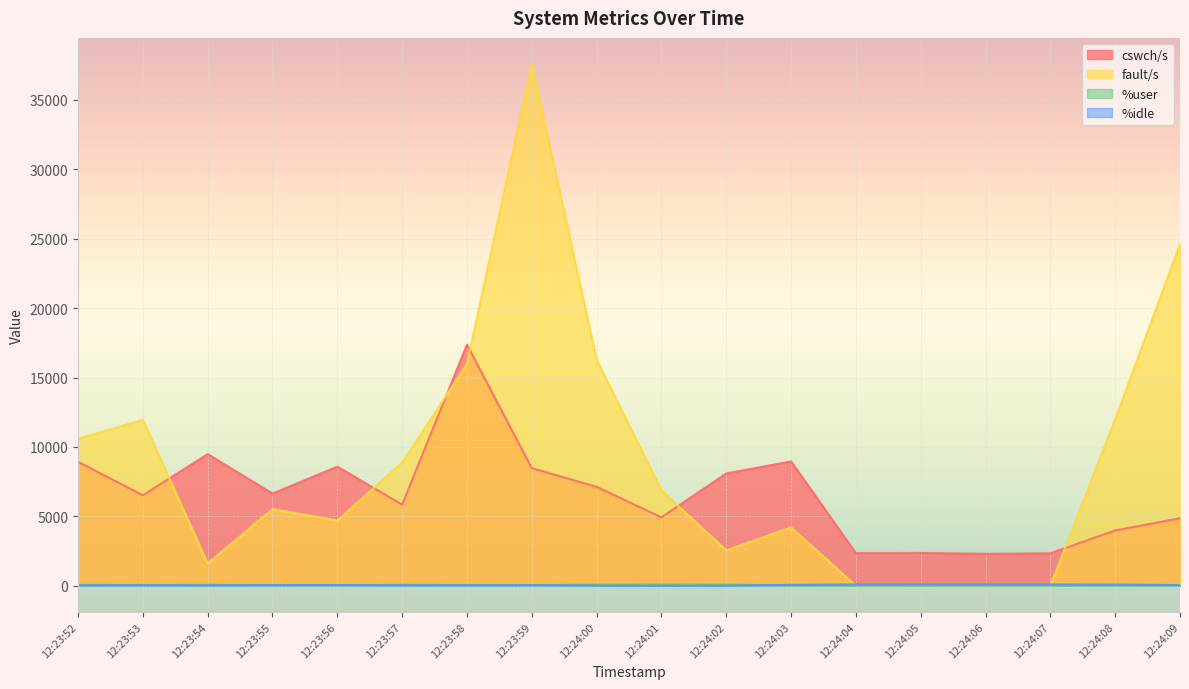

What is the minimum value for %idle?

3.0